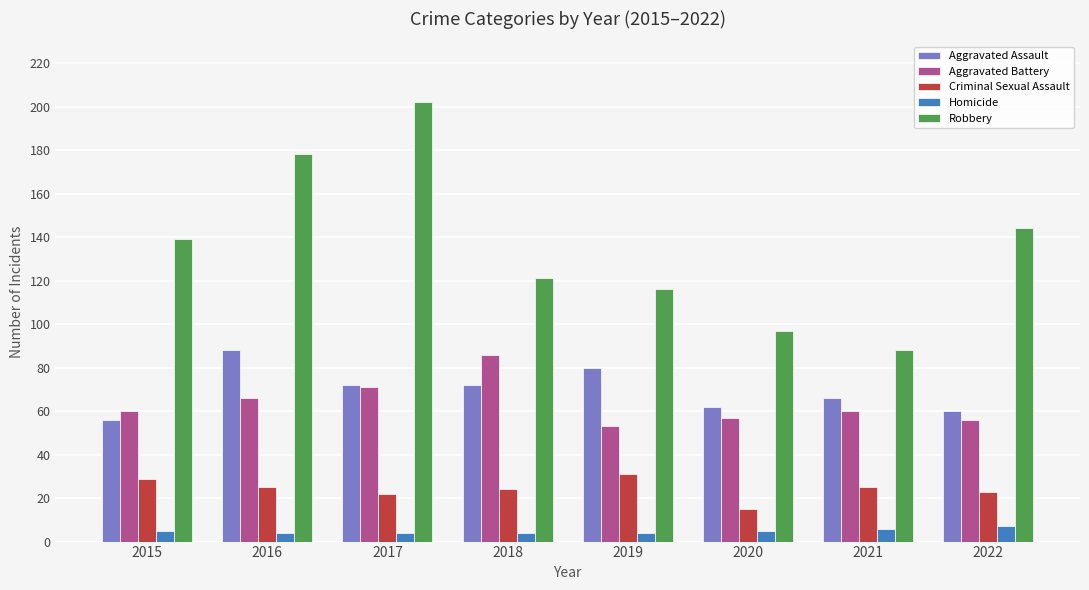

Reading left to right, list all the values displayed in this chart.

Aggravated Assault: 56	88	72	72	80	62	66	60
Aggravated Battery: 60	66	71	86	53	57	60	56
Criminal Sexual Assault: 29	25	22	24	31	15	25	23
Homicide: 5	4	4	4	4	5	6	7
Robbery: 139	178	202	121	116	97	88	144